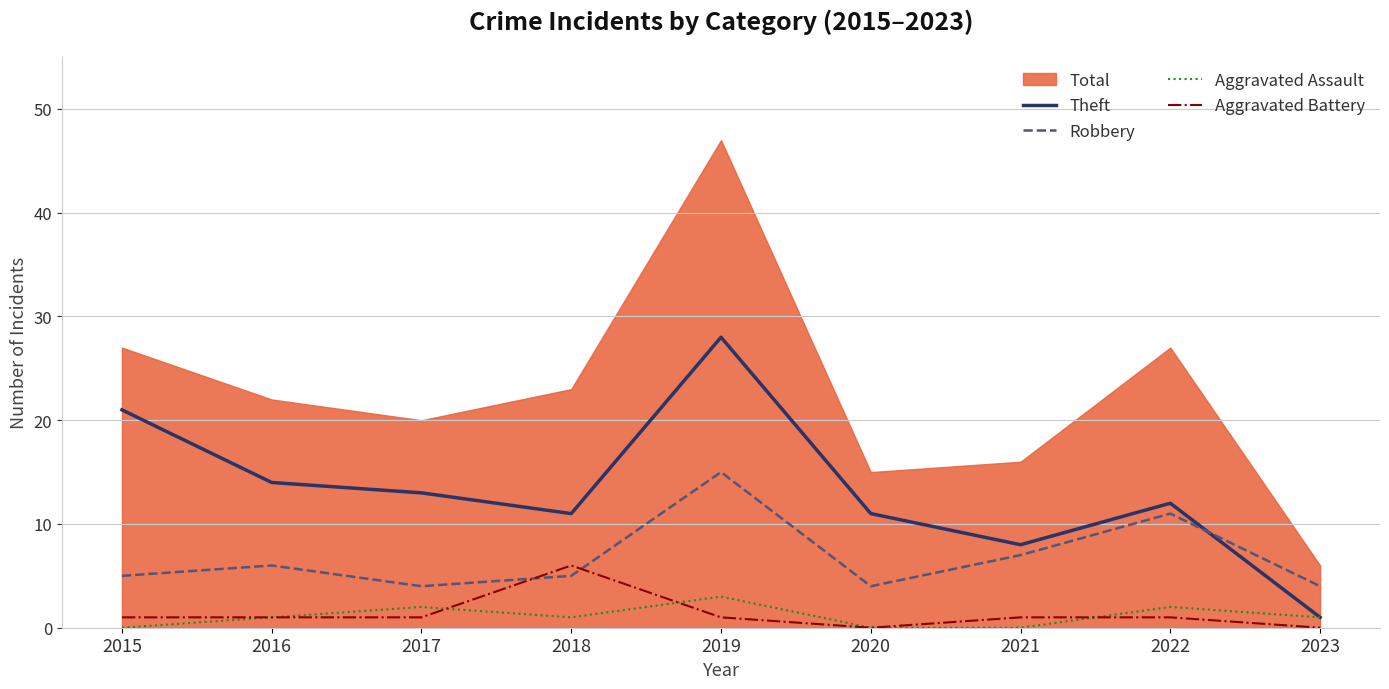

At which category is the sum across all series the highest?

2019